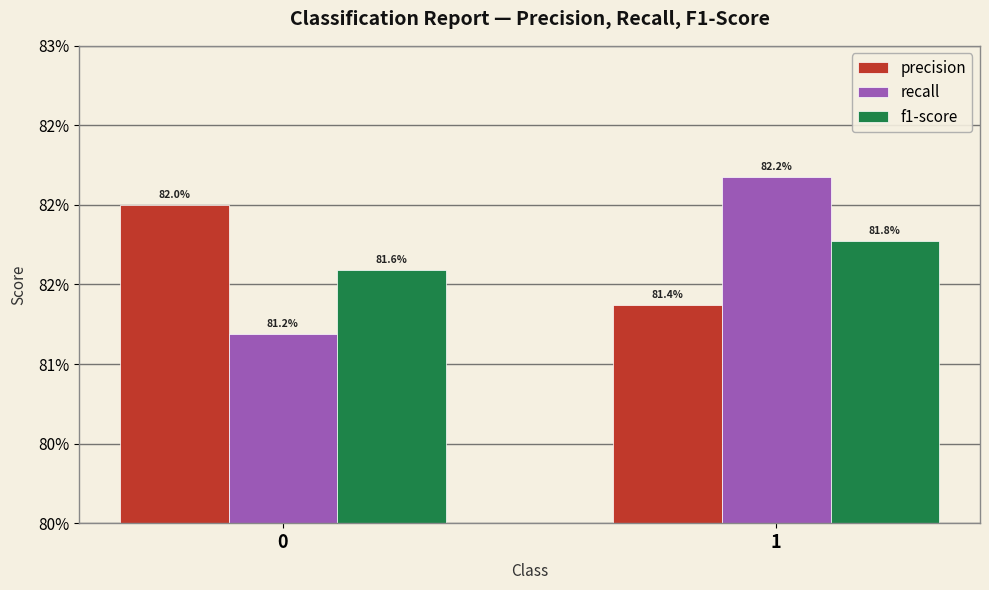

Are the bars grouped side by side (vs. stacked)?

Yes